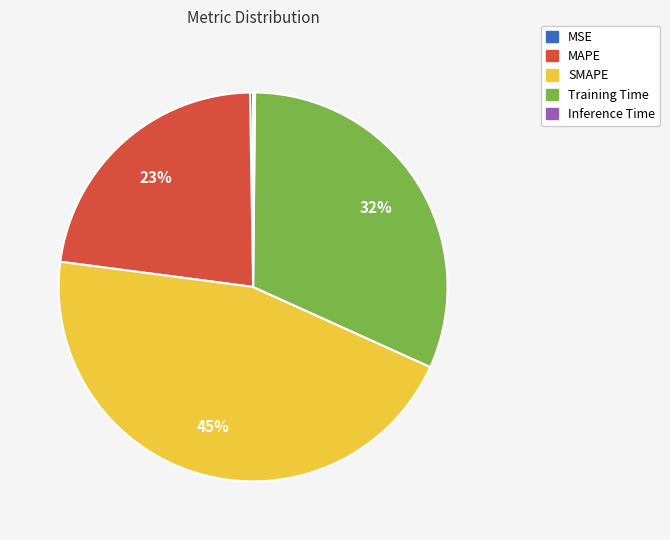

Does any single category account for the majority?

No